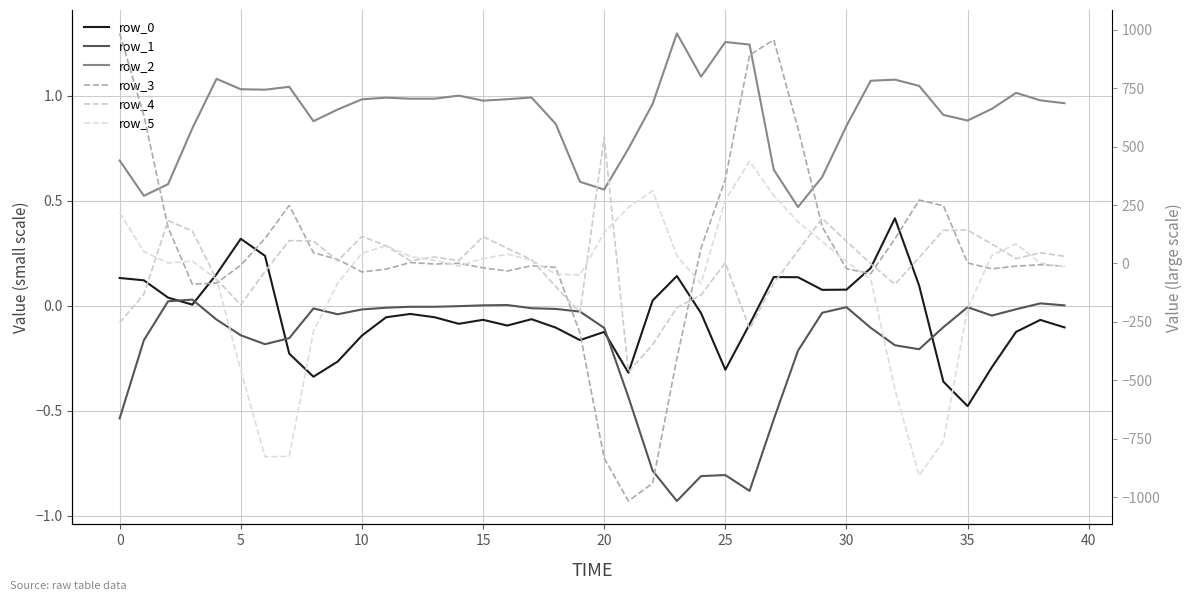

At which category is the sum across all series the highest?

27